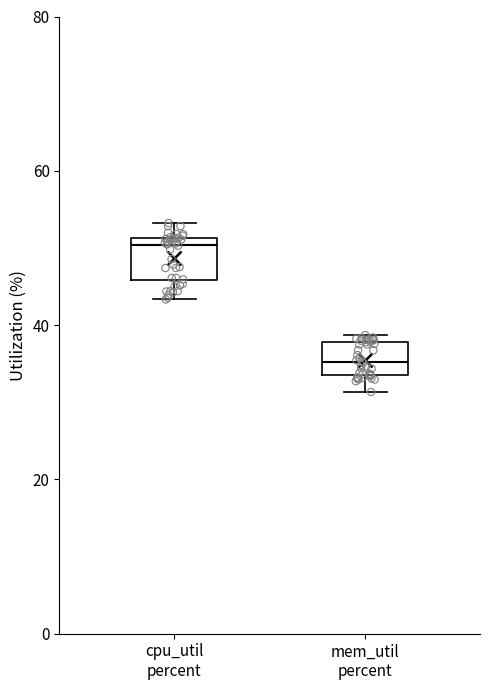

Reading left to right, read every box against the y-axis: the position of its median line, the range the box covers, and the ends of its whiskers. The values are not printed on the chart, so give them approximately, as read against the axis.

cpu_util percent: median 50, box 46 to 52, whiskers 44 to 54
mem_util percent: median 36, box 34 to 38, whiskers 32 to 38 (just above the box's upper edge)